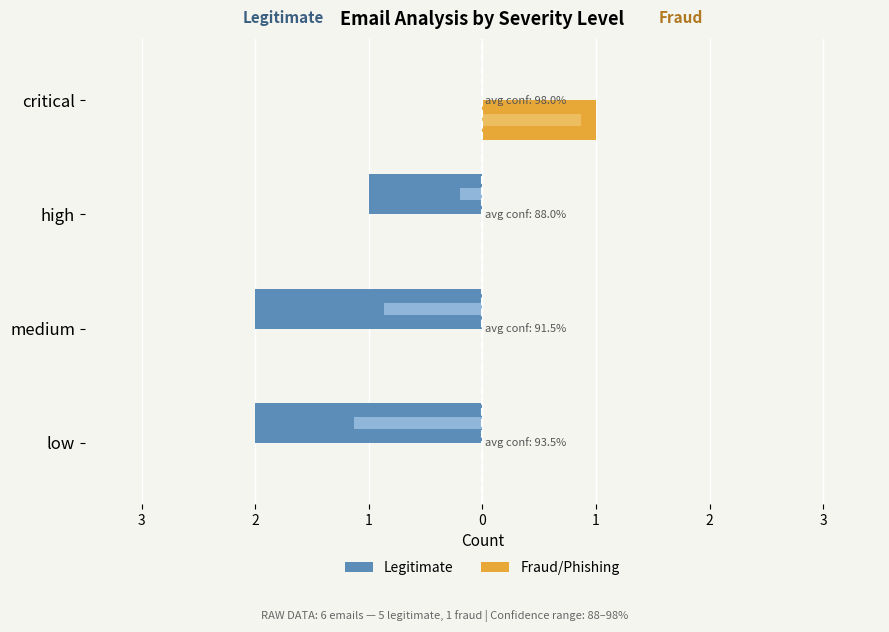

What is the greatest value displayed?

1